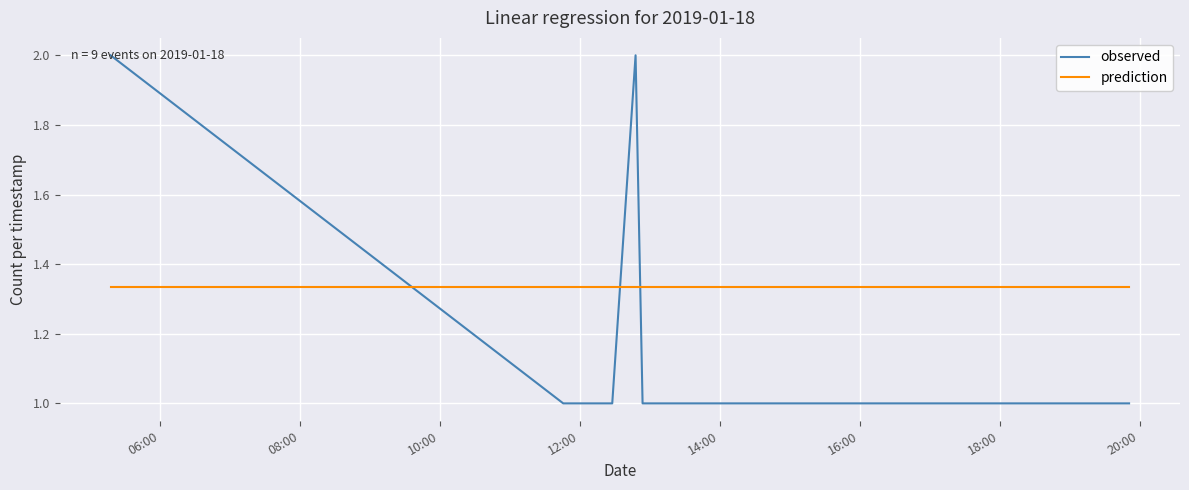

Does the chart have visible grid lines?

Yes